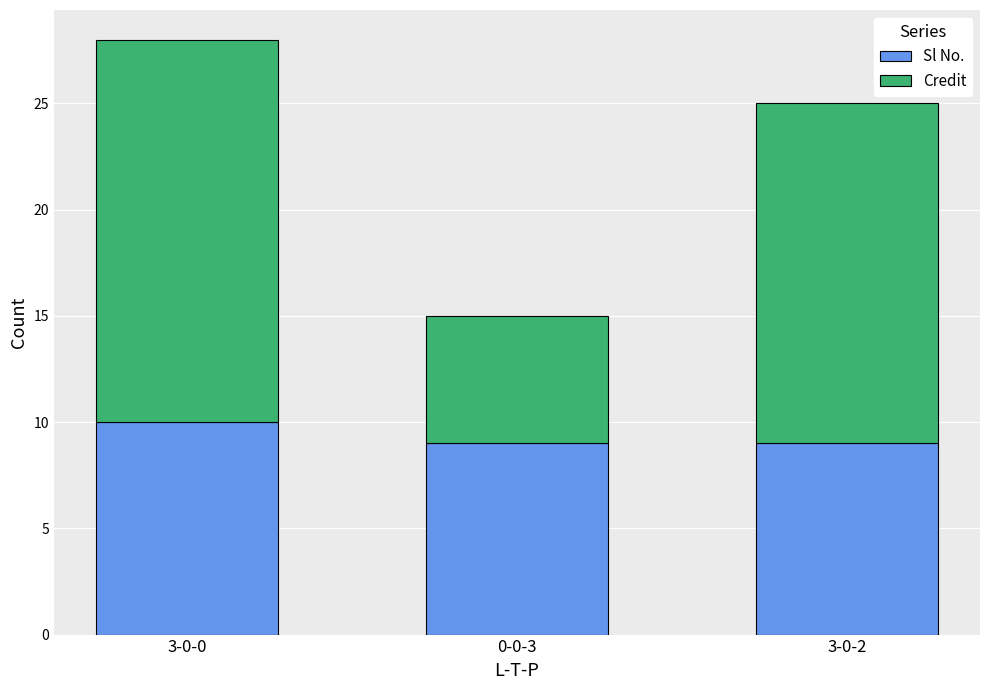

What is the value of the Sl No. bar at the 1st from the left?

10